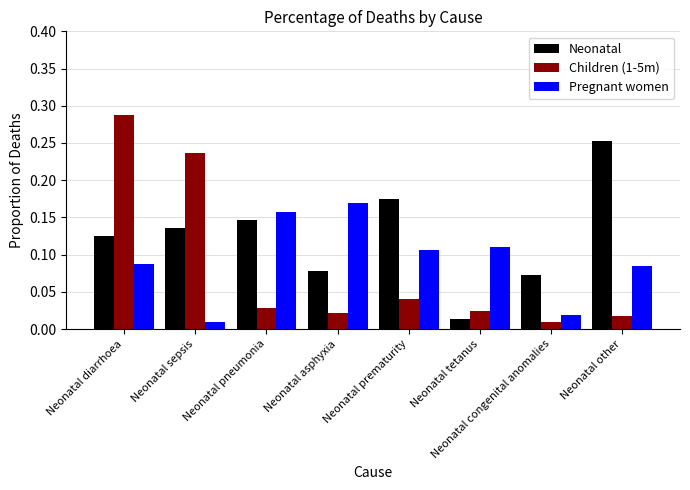

Is the value of Children (1-5m) at Neonatal other greater than the value of Neonatal at Neonatal tetanus?

Yes